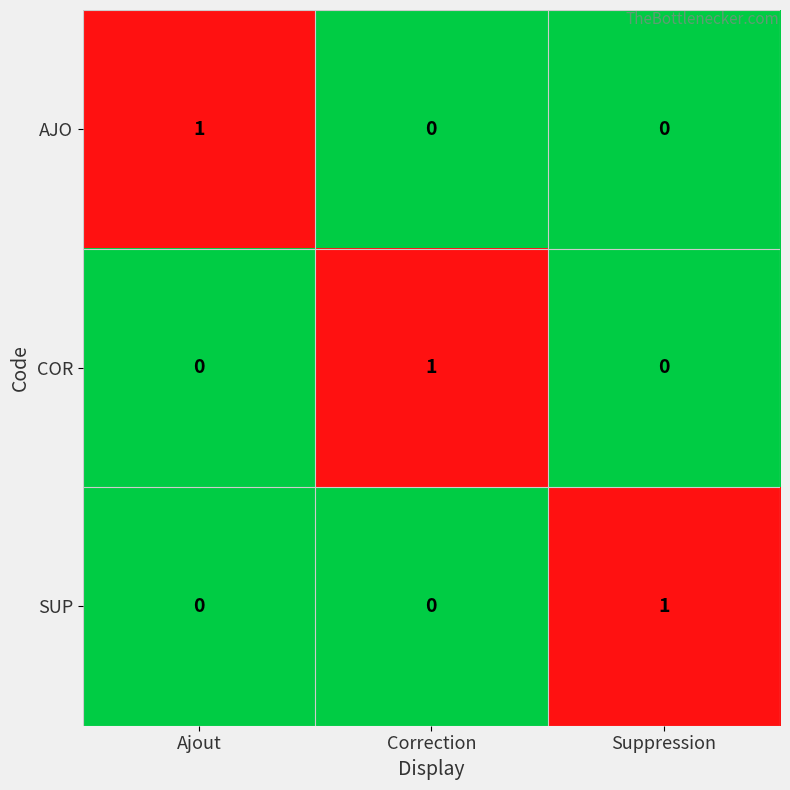

Count the COR values in the range 0 to 1.

3